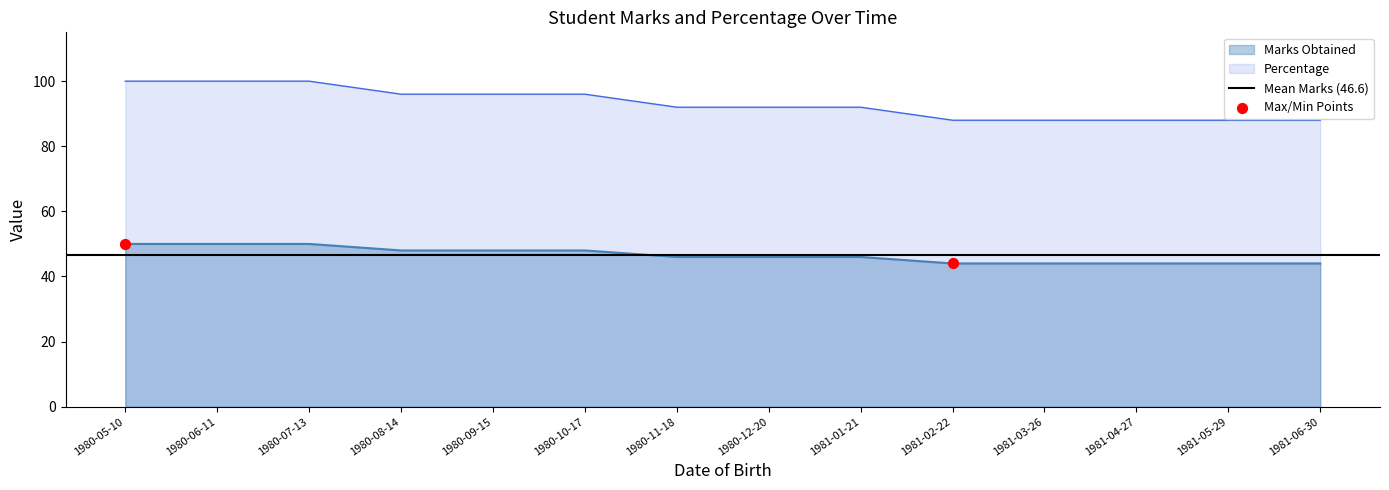

What is the total value across all series at 1980-08-14?

144